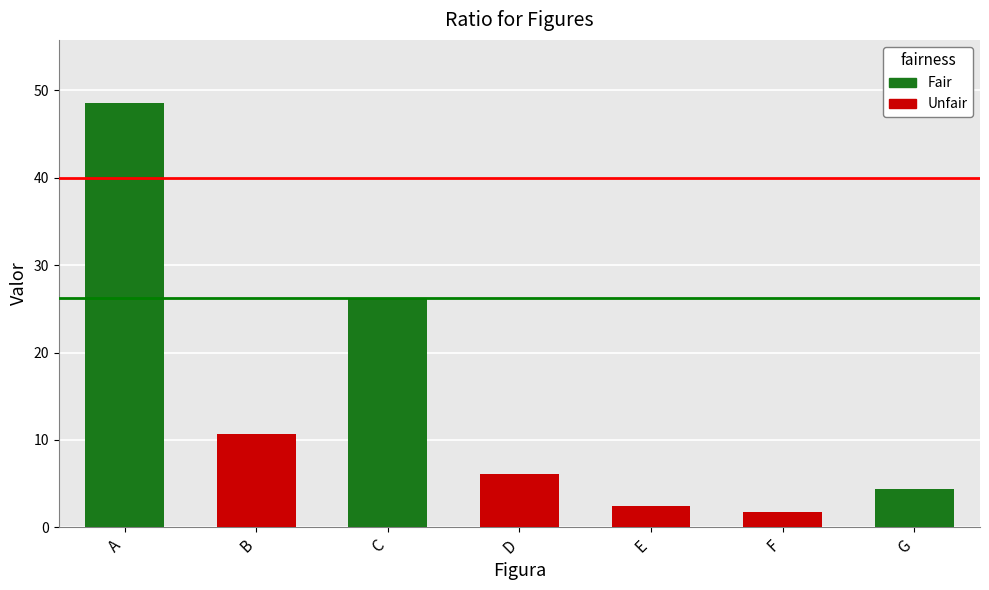

What value does the data have at C?

26.2